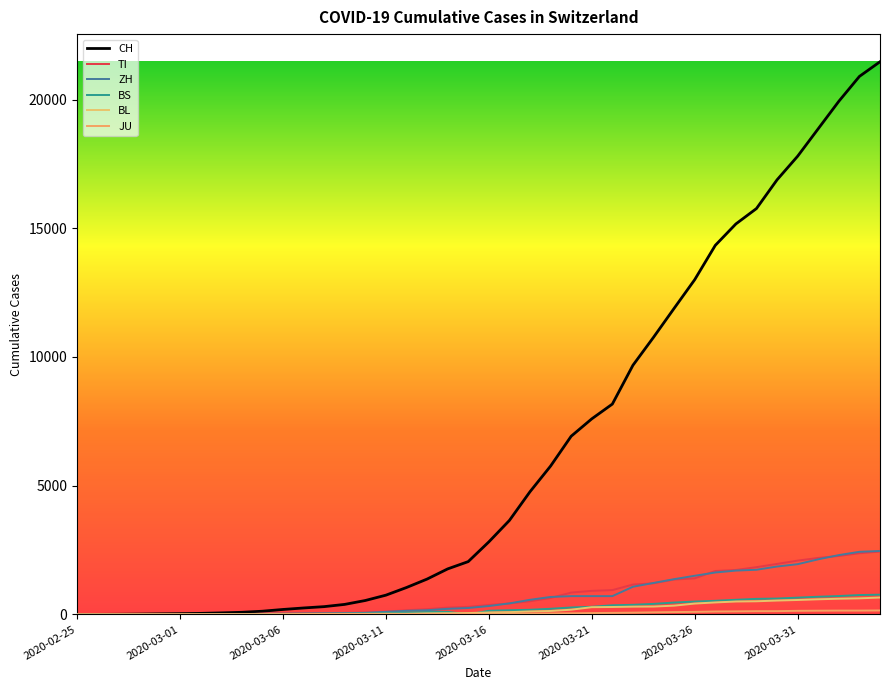

How many lines are shown in the chart?

6